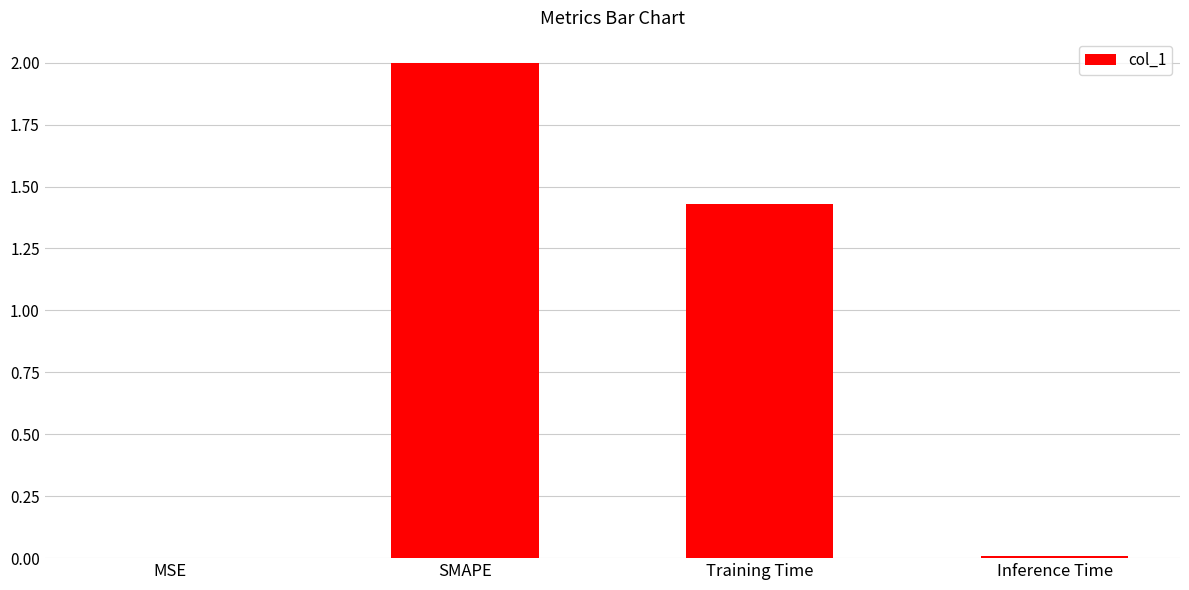

Where does the data first go above 1?

SMAPE